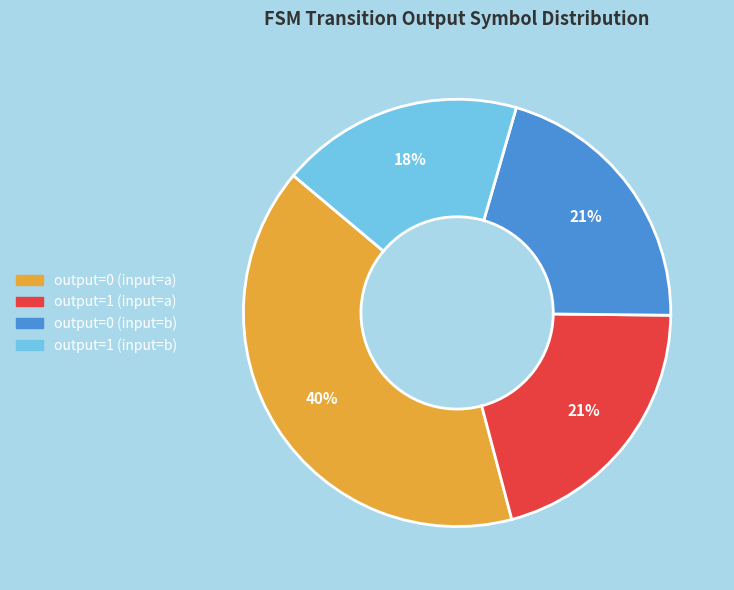

How many slices are in this pie chart?

4